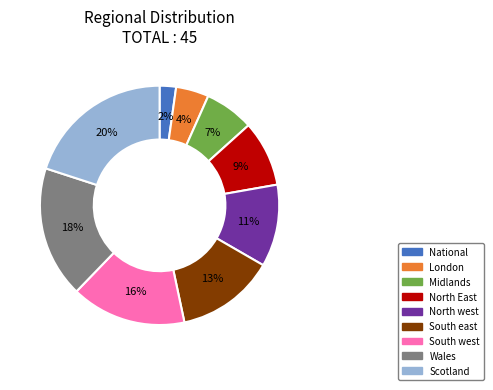

Count the number of slices in the pie.

9